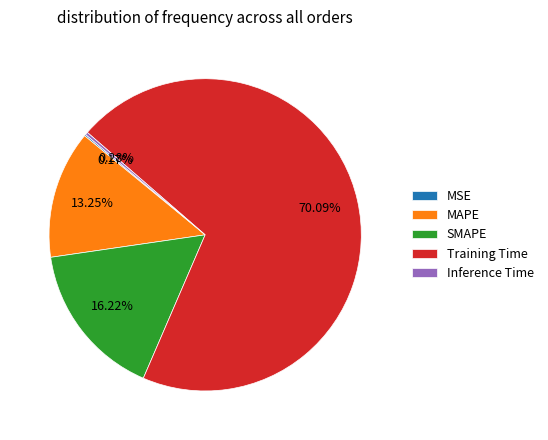

Does Training Time account for over 50% of the chart?

Yes